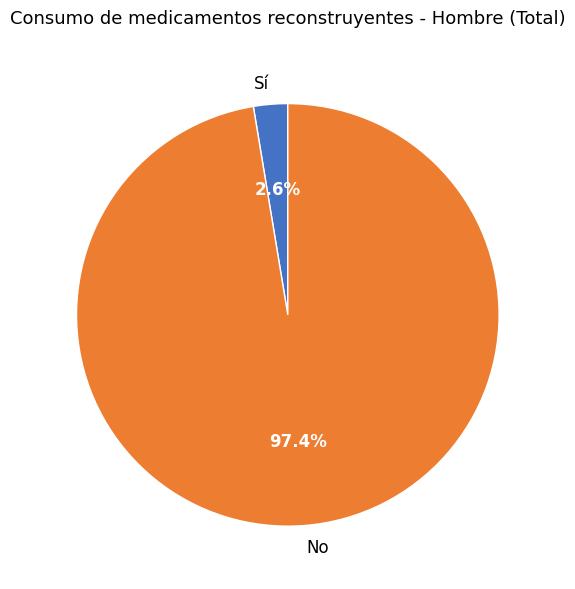

How many segments does this pie chart have?

2